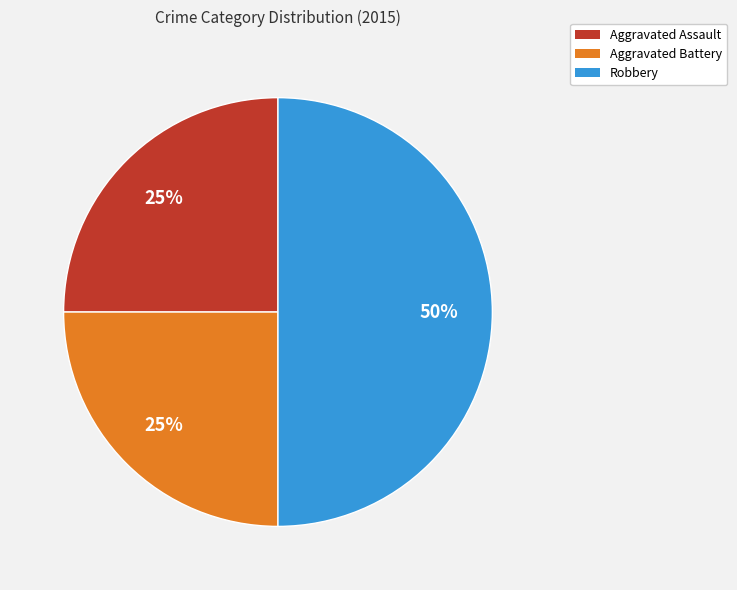

What is the ratio of the value at Aggravated Assault to the value at Aggravated Battery?

1.0